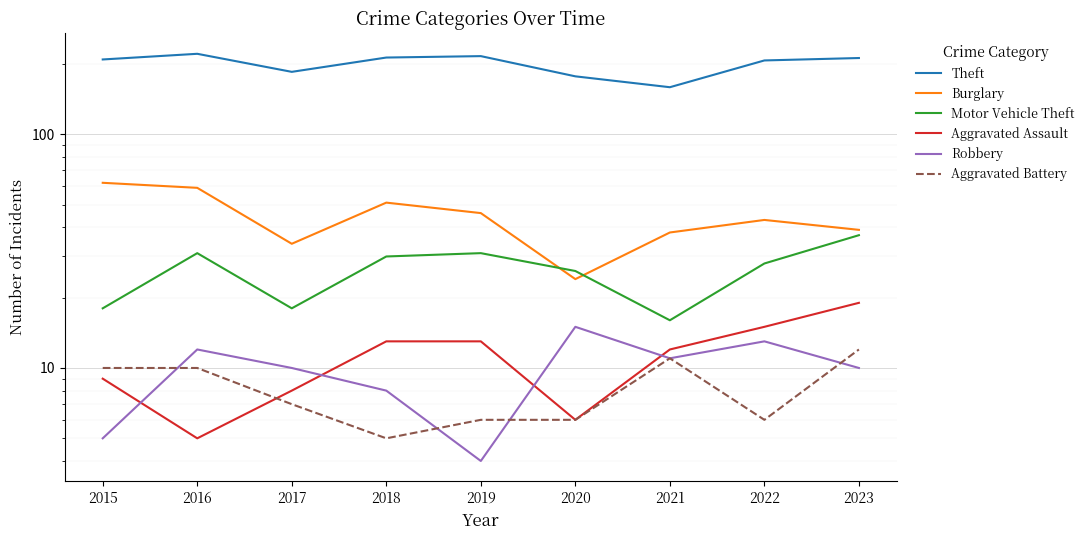

What is the sum of all Burglary values?

396